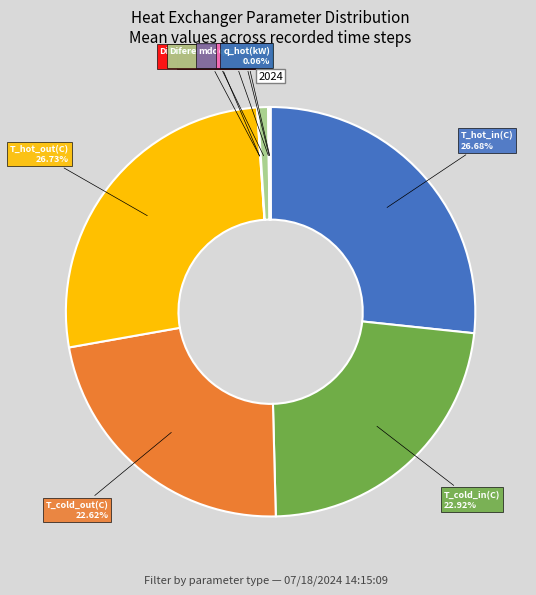

Between Diferencial_hot(bar) and T_hot_out(C), which is larger?

T_hot_out(C)